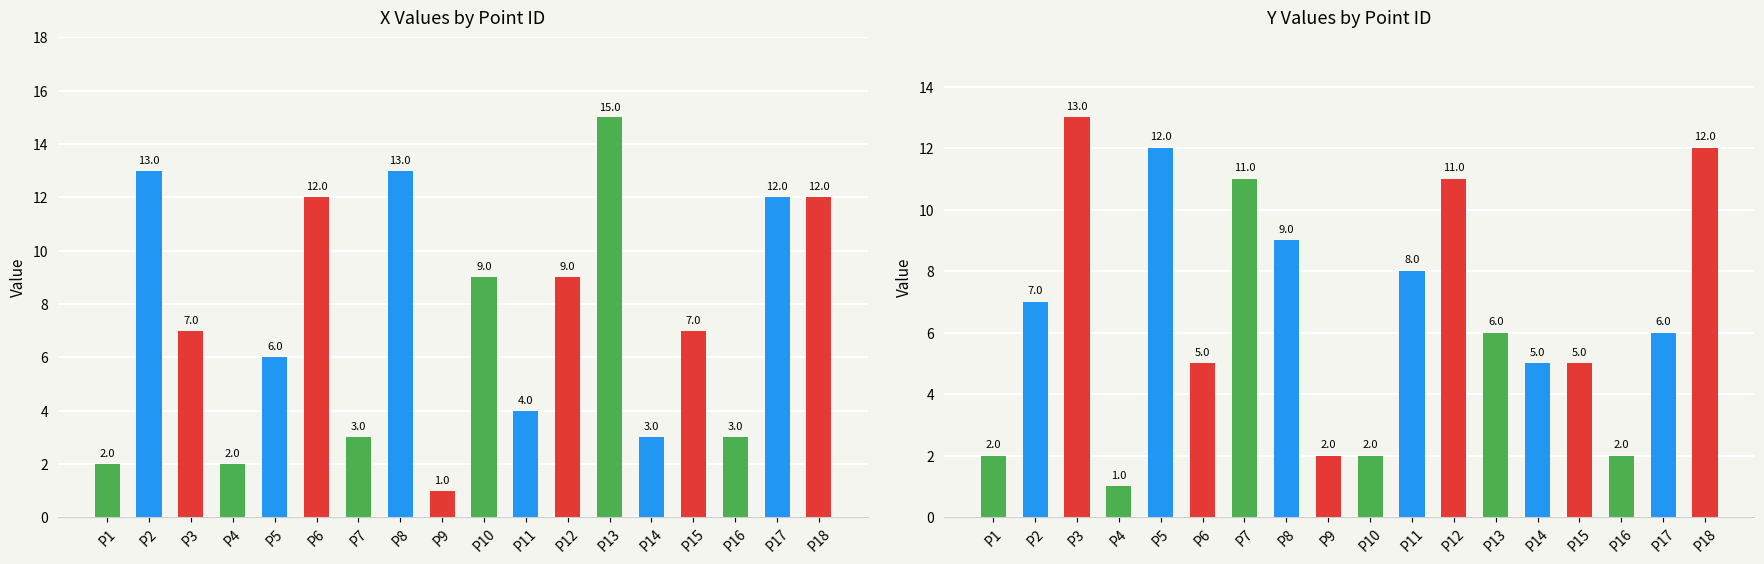

Between P7 and P15, which series saw the biggest shift?

y